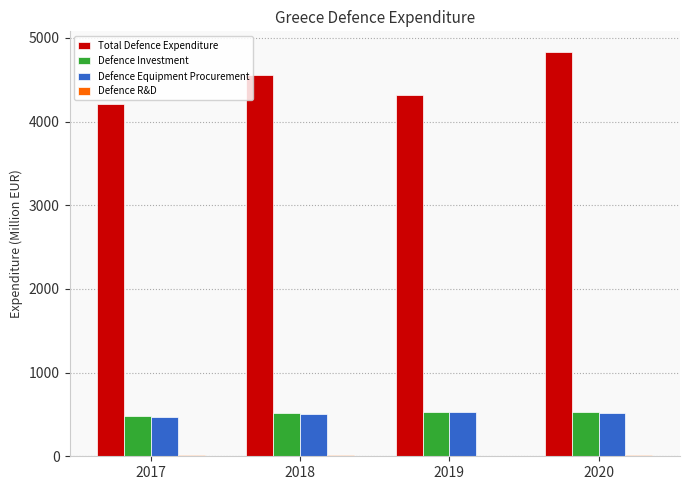

What is the greatest value displayed?

4837.0